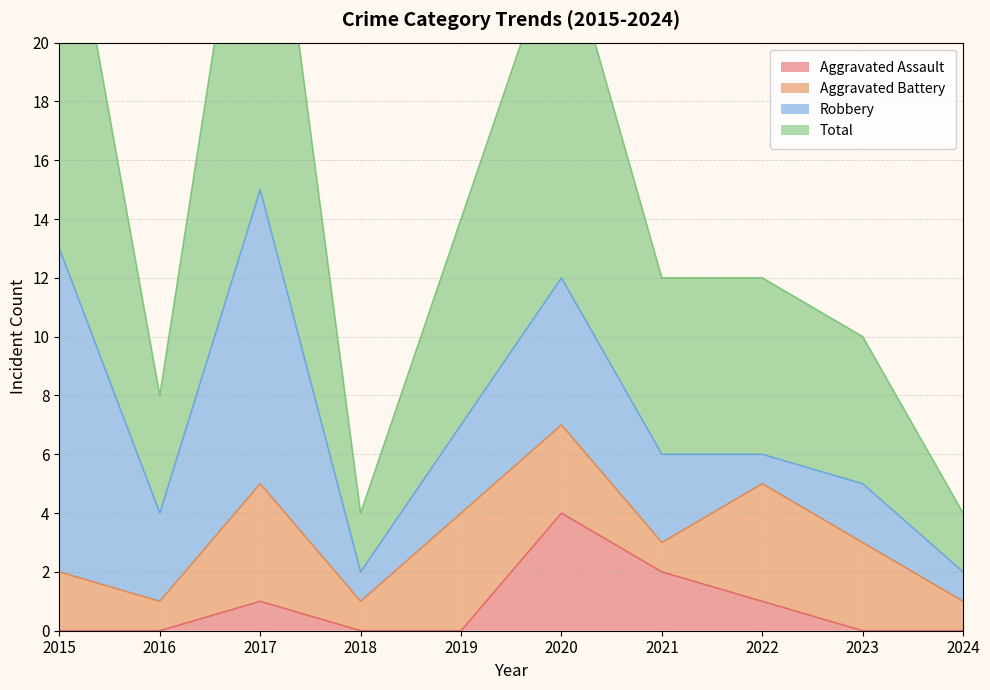

What is the greatest value displayed?

30